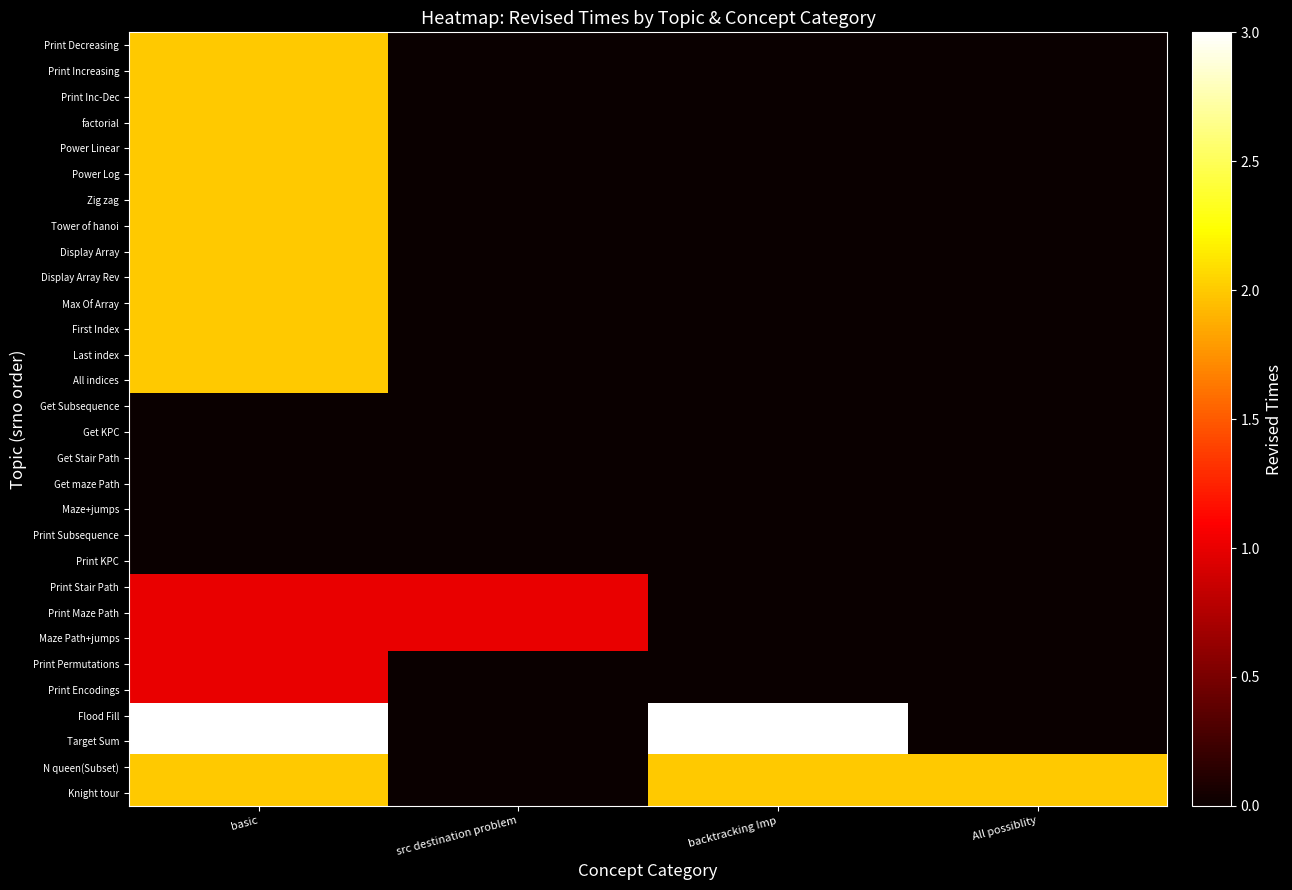

At which category is the sum across all series the highest?

basic